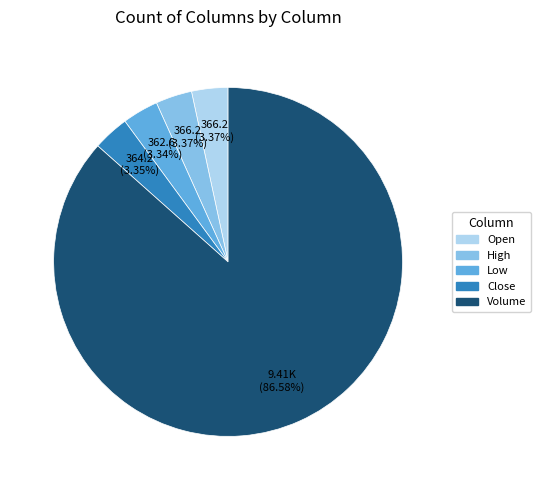

Which slice is the largest?

Volume